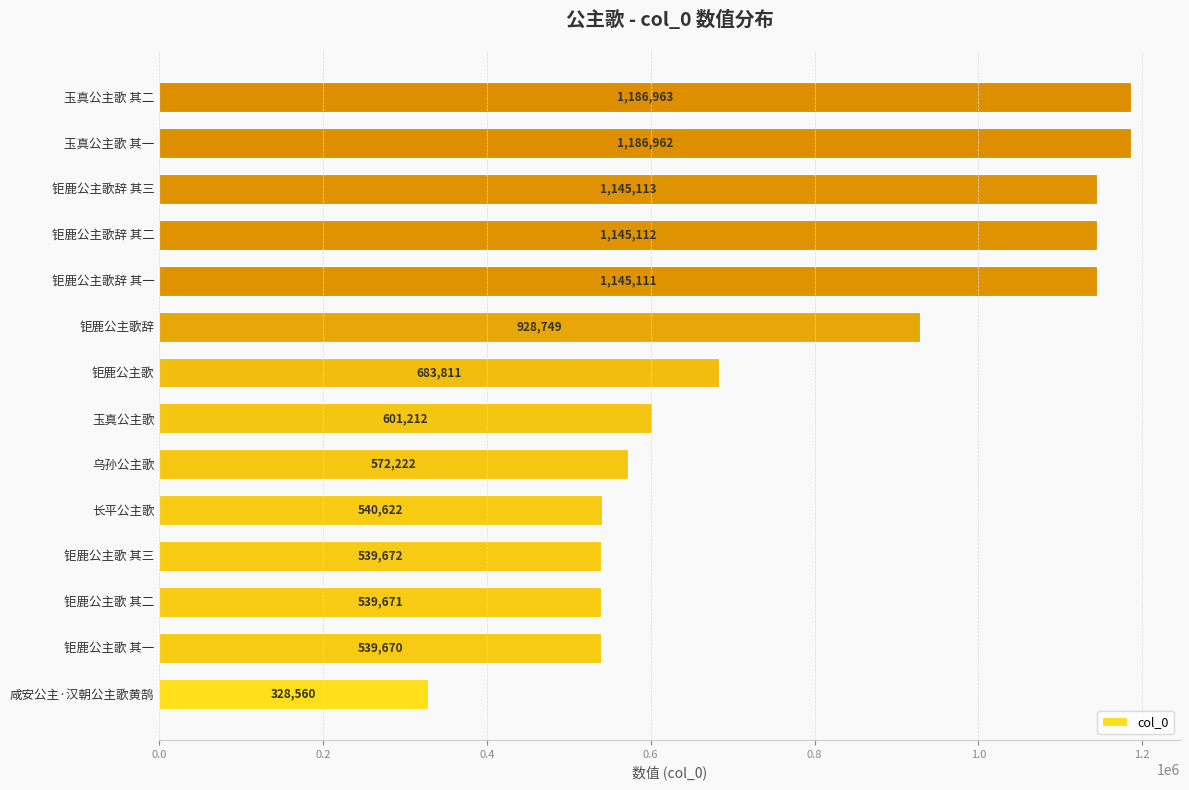

At which label is the value closest to 757761?

钜鹿公主歌